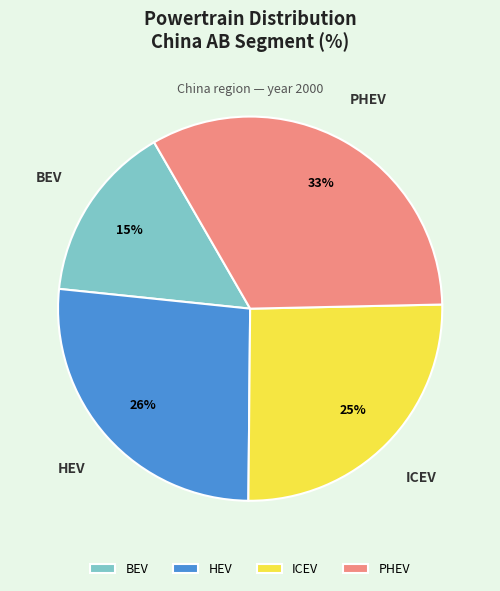

What is the smallest slice in the pie chart?

BEV